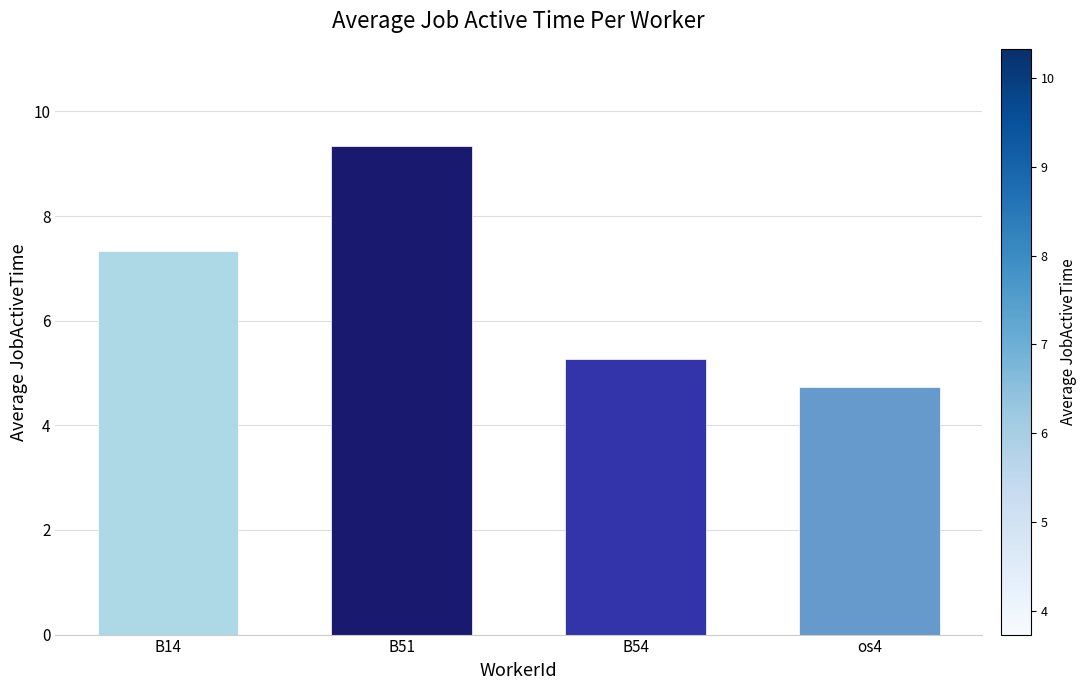

List the labels in order of value, largest first.

B51, B14, B54, os4